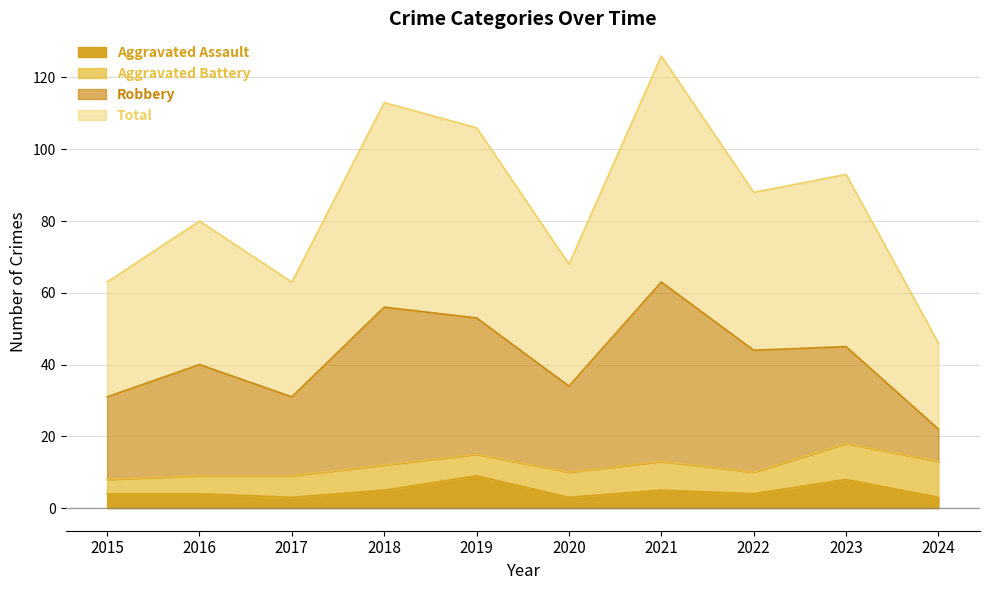

The value of Total at 2015 is 104. True or false?

False